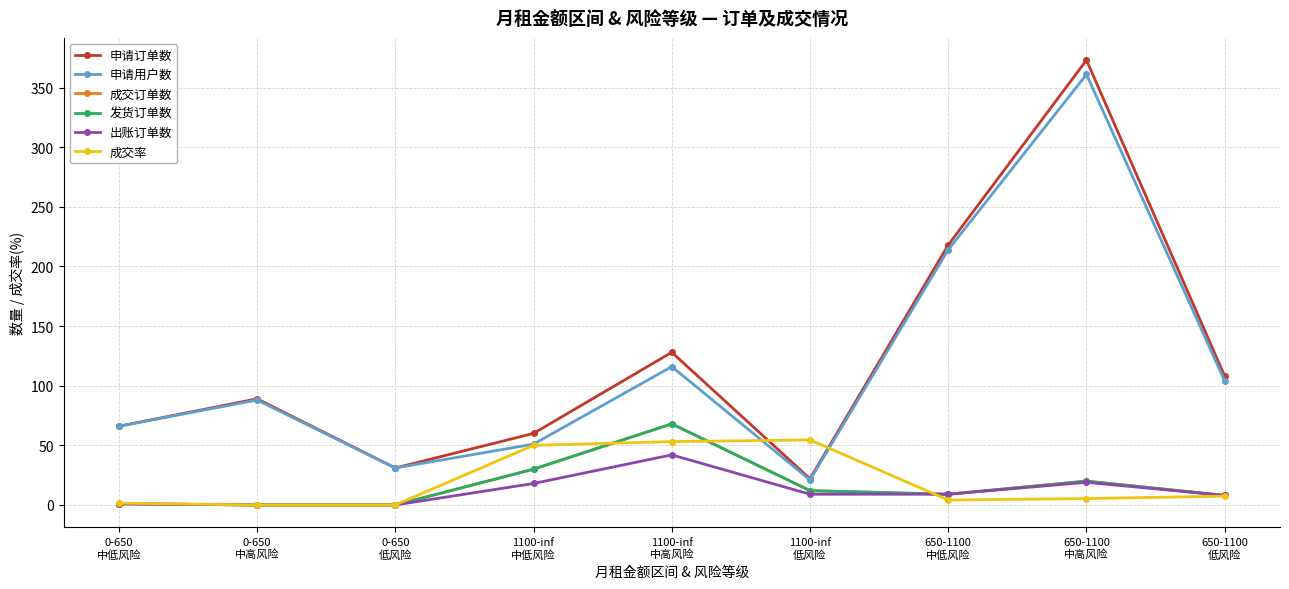

What position from the left is 650-1100
中低风险?

7